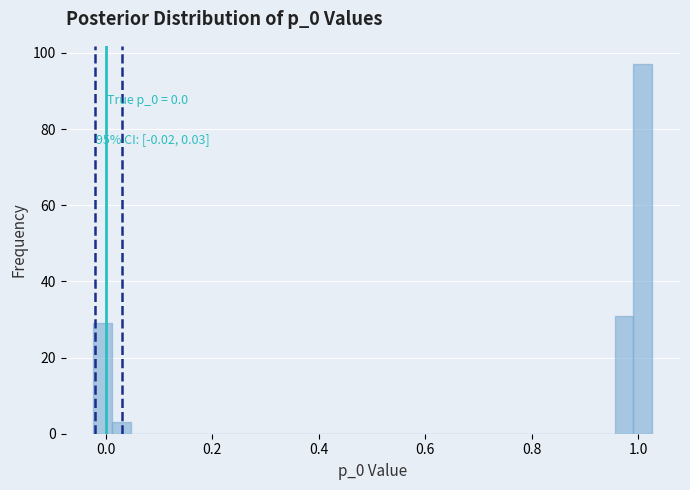

Around what value on the x-axis is the tallest bar? Give the approximate position of its centre, as read against the axis.

1.00